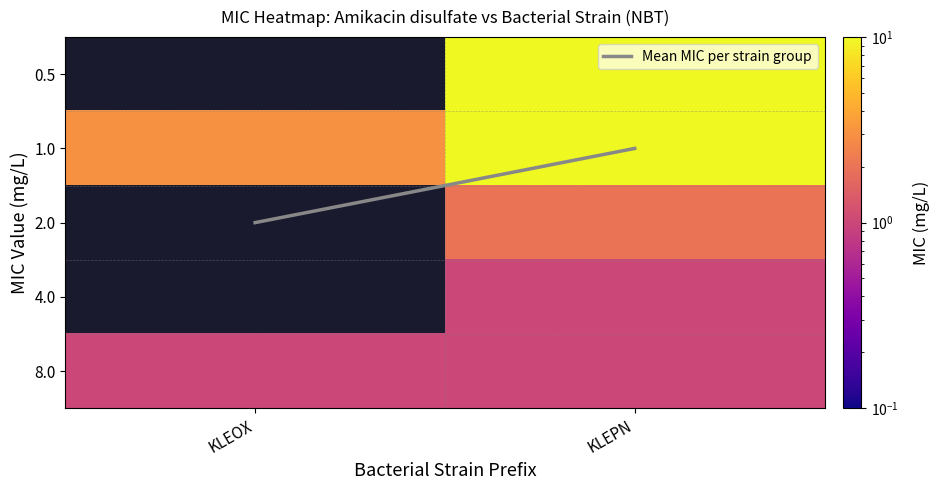

Rank the series by their maximum value, from highest to lowest.

Mean MIC per strain group, 0.5, 1.0, 2.0, 4.0, 8.0